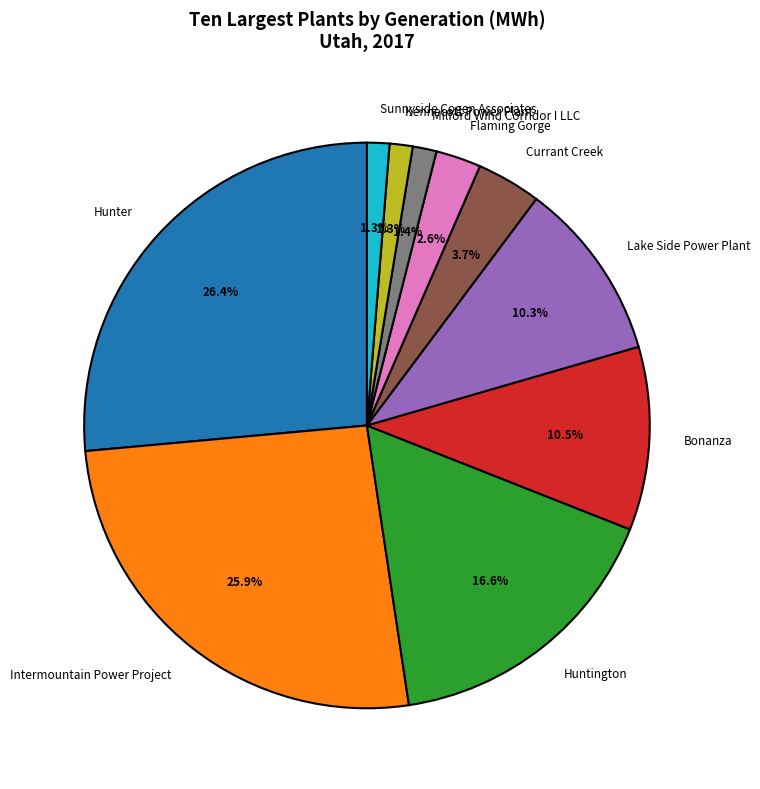

Is Intermountain Power Project the majority of the pie?

No